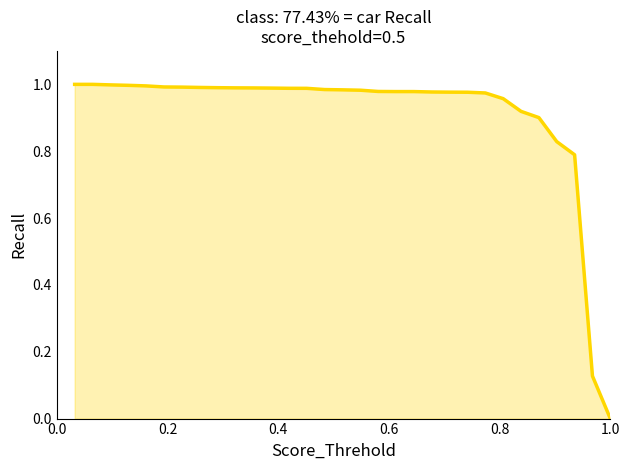

Does the chart display data point markers on the line(s)?

No